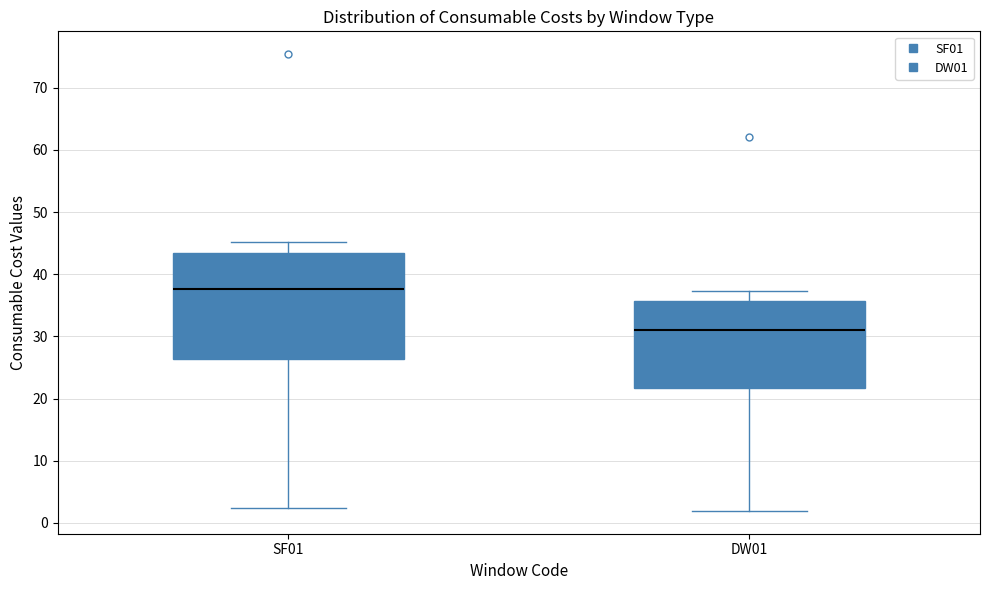

Where does the lower whisker of the box for DW01 end on the y-axis? The values are not printed on the chart, so give them approximately, as read against the axis.

2